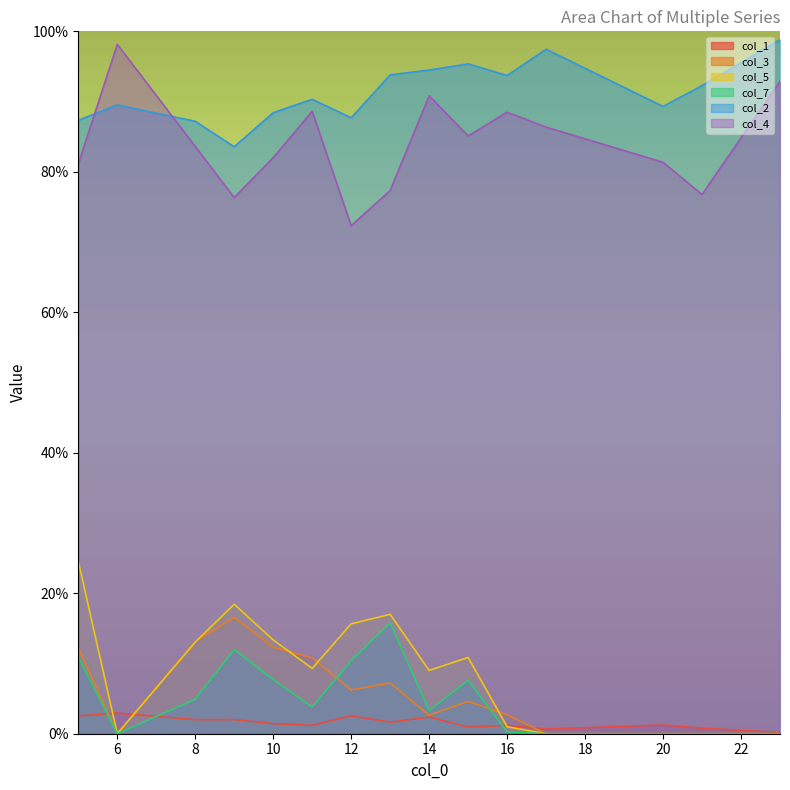

At which category does the chart reach its peak across all series?

23